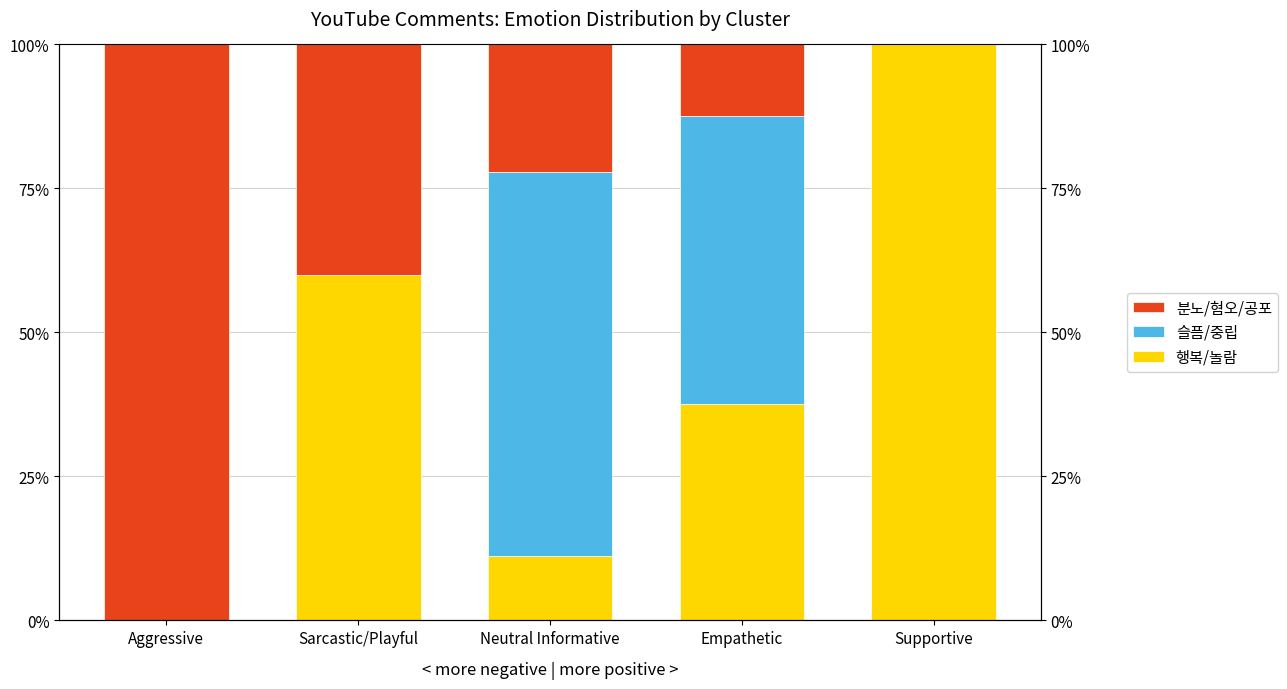

Is the value of 분노/혐오/공포 at Supportive greater than the value of 슬픔/중립 at Empathetic?

No